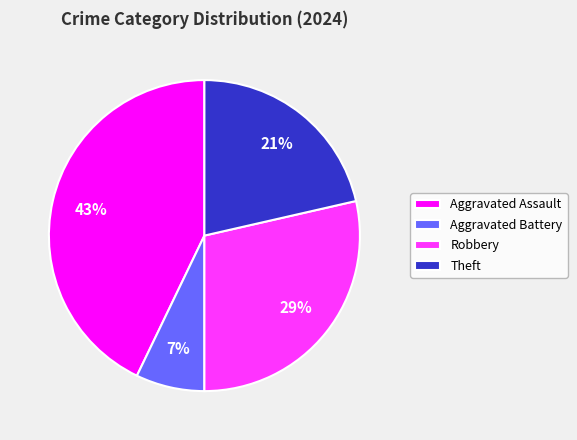

To the nearest percent, what percentage of the pie is Aggravated Battery?

7%